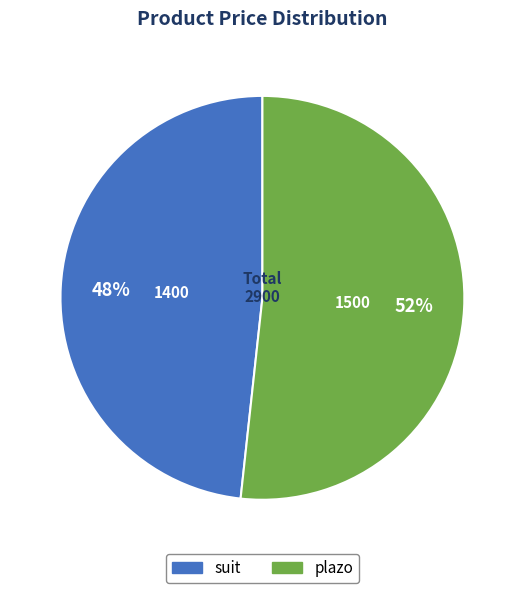

What percentage is the suit slice, to the nearest percent?

48%